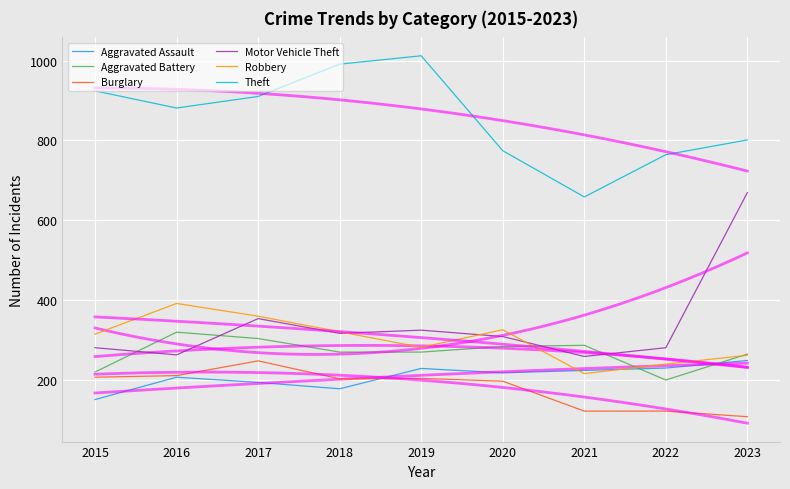

How many data points does each series have?

9